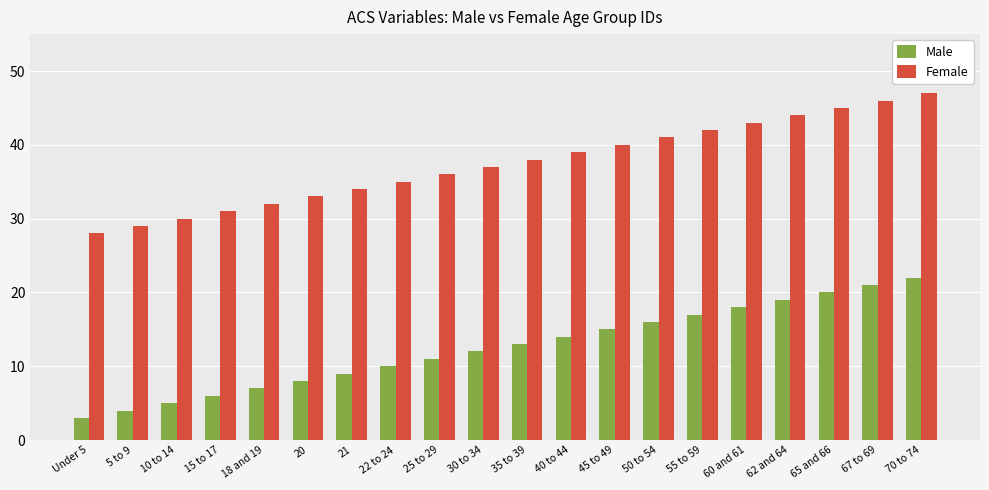

At 35 to 39, list the series in order from largest to smallest.

Female, Male